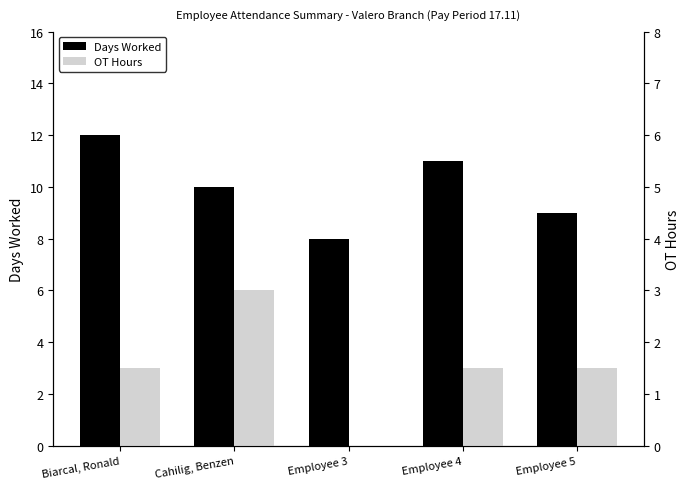

How many groups of bars are there?

5